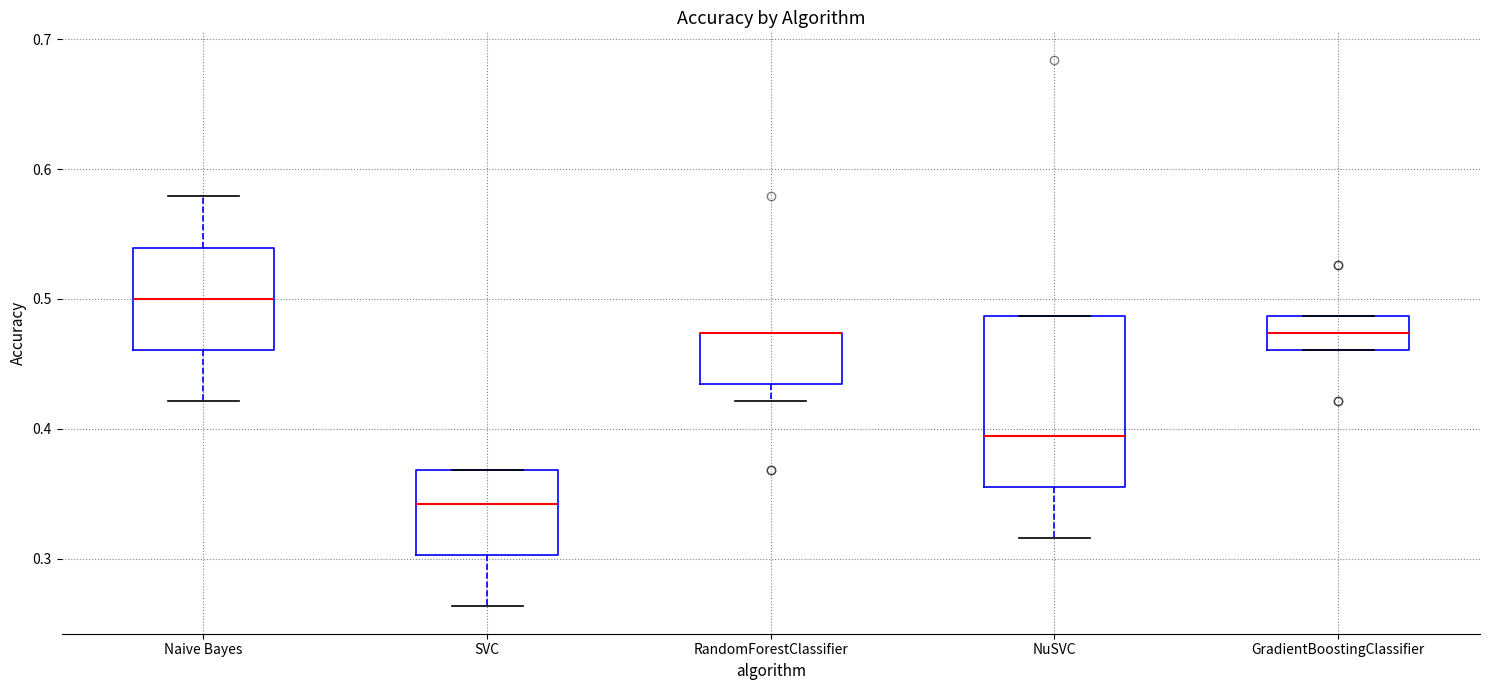

Reading left to right, read every box against the y-axis: the position of its median line, the range the box covers, and the ends of its whiskers. The values are not printed on the chart, so give them approximately, as read against the axis.

Naive Bayes: median 0.50, box 0.46 to 0.54, whiskers 0.42 to 0.58
SVC: median 0.34, box 0.30 to 0.37, whiskers 0.26 to 0.37
RandomForestClassifier: median 0.47 (drawn on the box's upper edge), box 0.43 to 0.47, whiskers 0.42 to 0.47
NuSVC: median 0.39, box 0.36 to 0.49, whiskers 0.32 to 0.49
GradientBoostingClassifier: median 0.47, box 0.46 to 0.49, whiskers 0.46 to 0.49